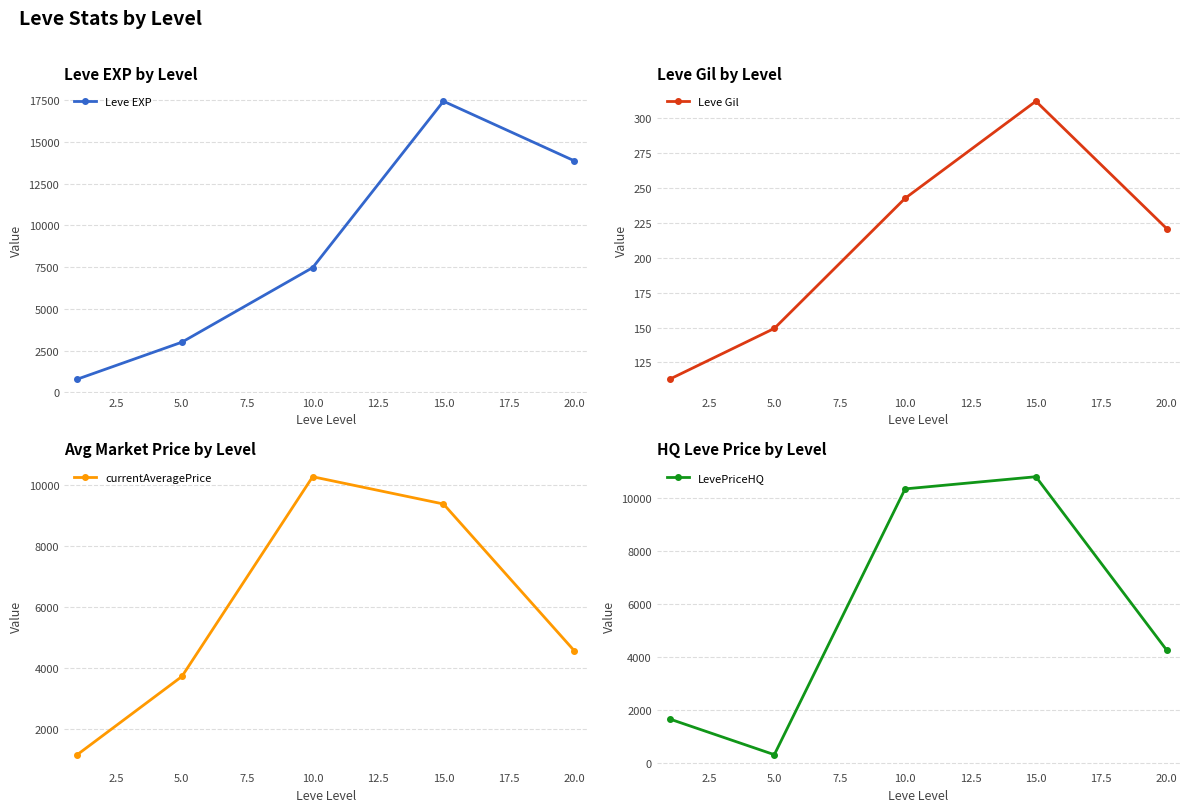

How many distinct data groups are displayed?

4